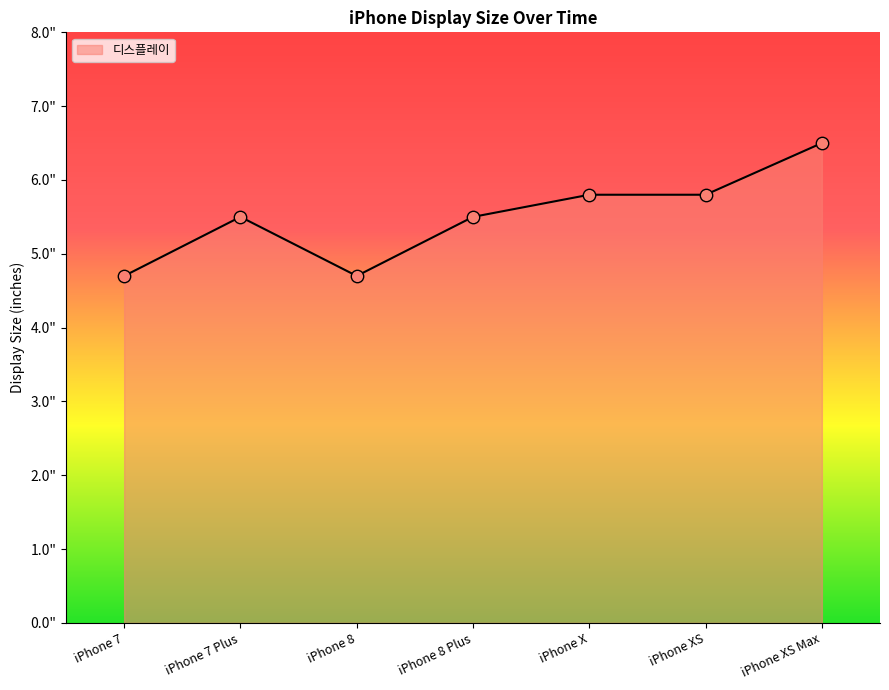

What is the change in value from iPhone 7 to iPhone XS Max?

+1.8